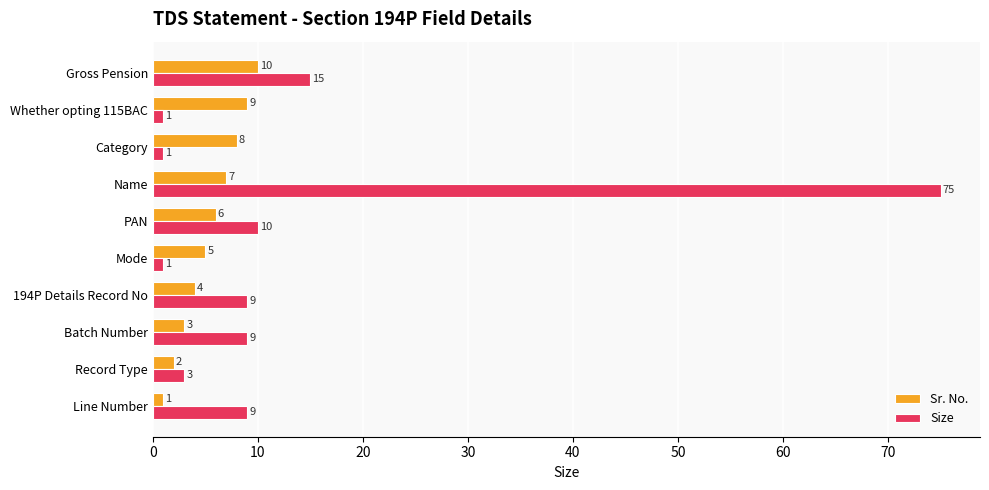

Which series has the largest total across all categories?

Size